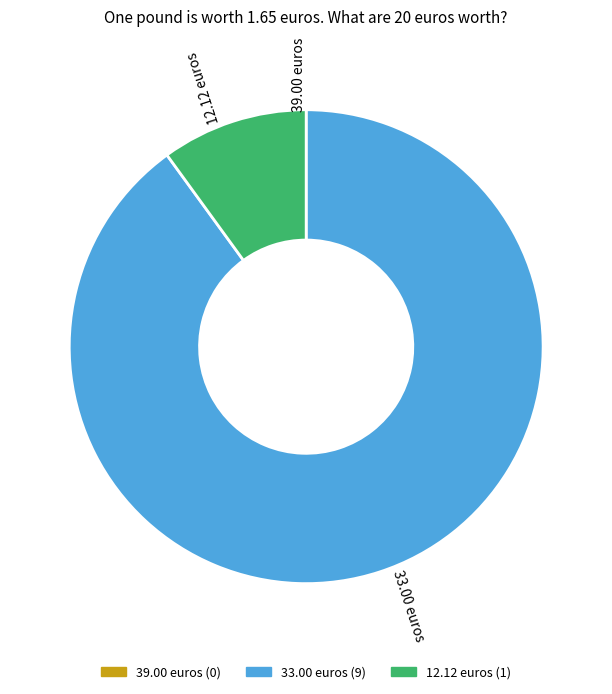

Is 33.00 euros the majority of the pie?

Yes